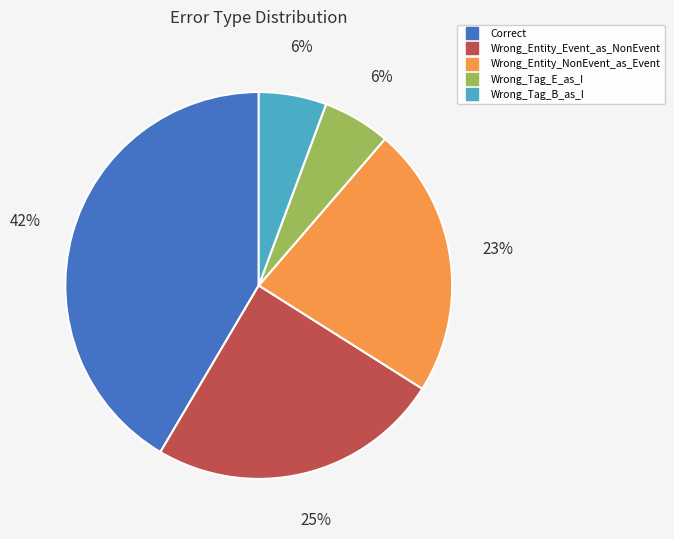

Between Correct and Wrong_Entity_NonEvent_as_Event, which is larger?

Correct